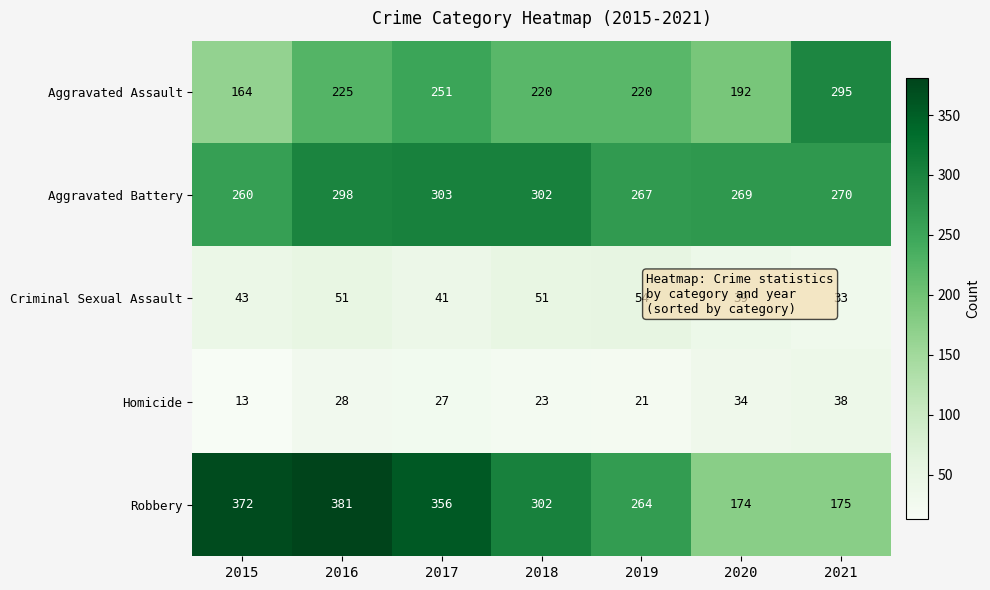

What is the minimum value for Robbery?

174